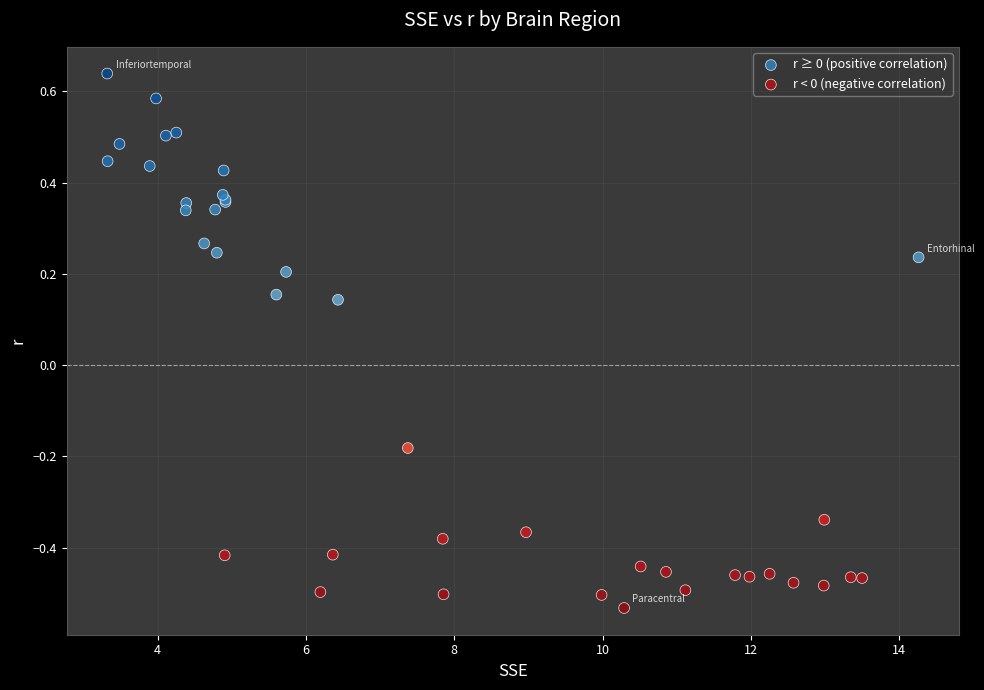

Which series contains the lowest Y value?

r < 0 (negative correlation)